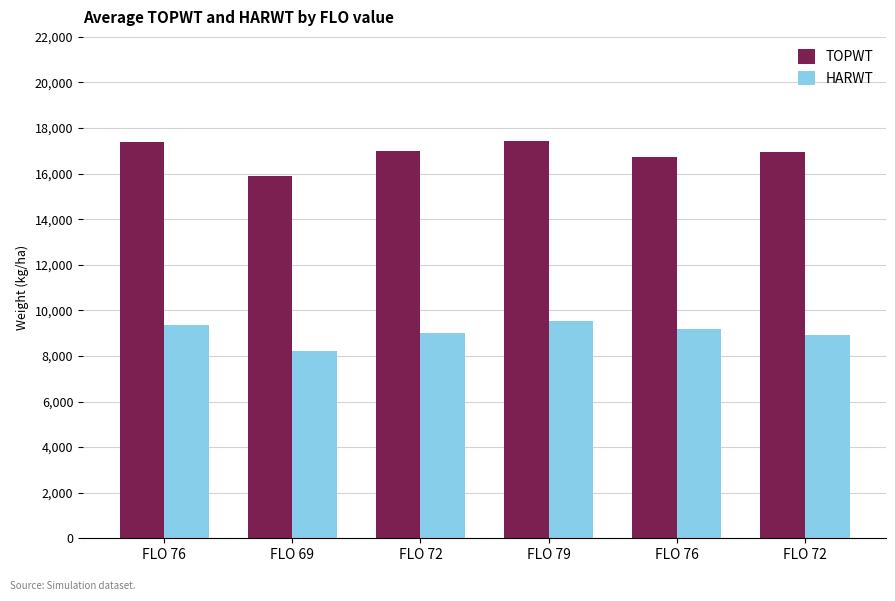

What are all the series names shown in the legend?

TOPWT, HARWT